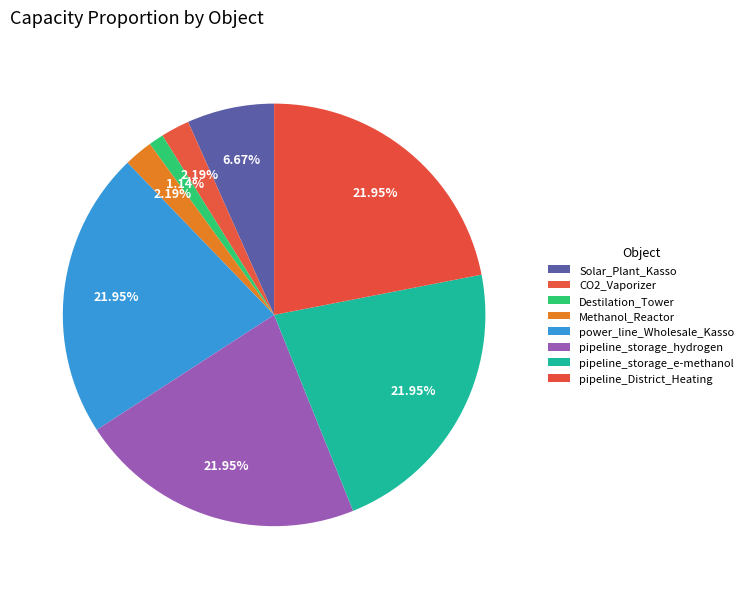

To the nearest percent, what percentage of the pie is CO2_Vaporizer?

2%